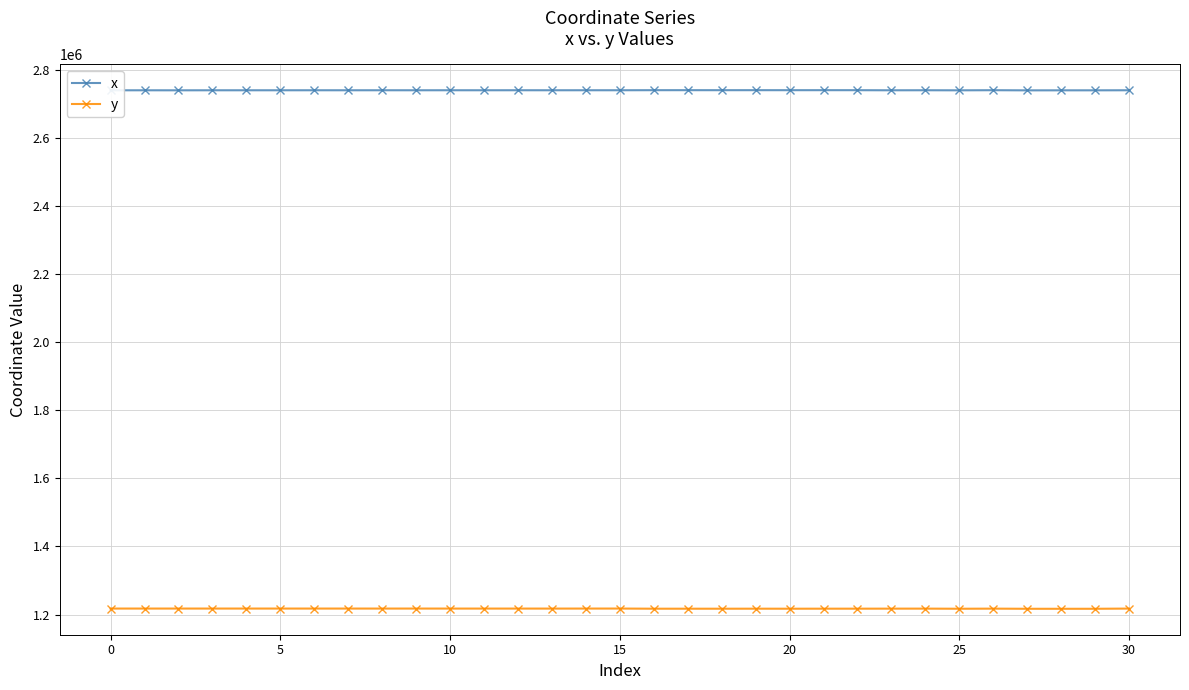

What is the lowest value of the y series?

1216806.8